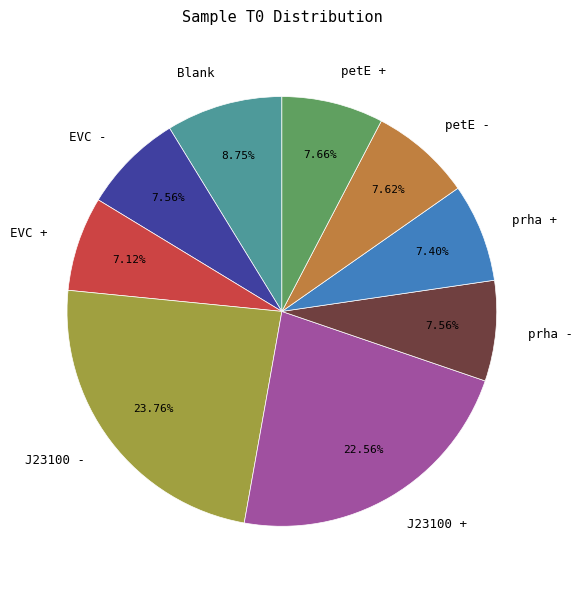

To the nearest percent, what is the difference between the J23100 + and EVC + slice percentages?

15%